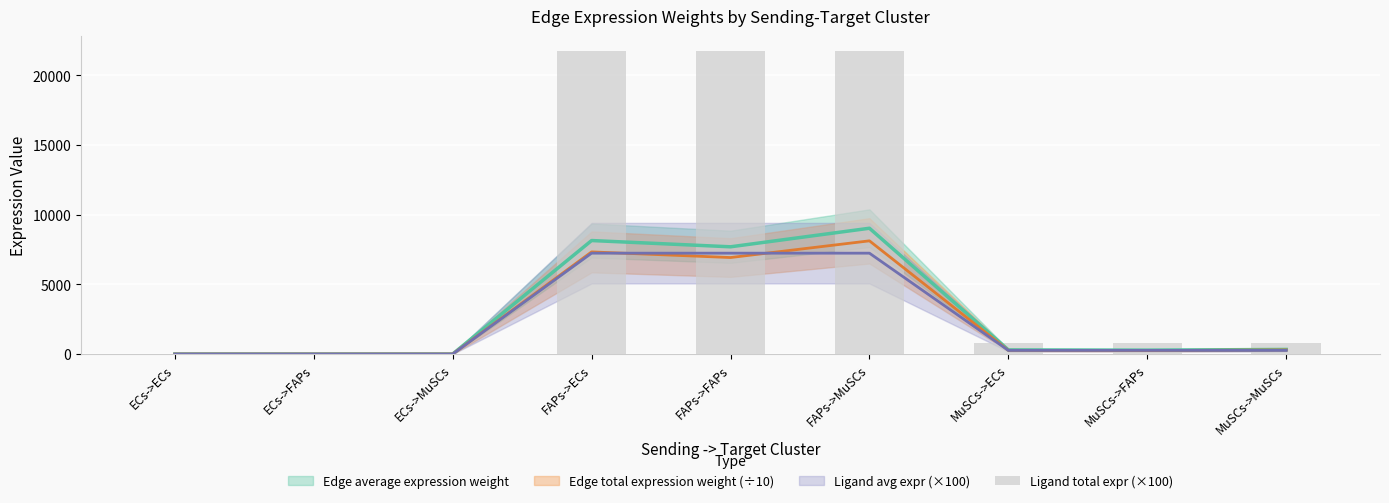

Where does the data first go above 812?

FAPs->ECs